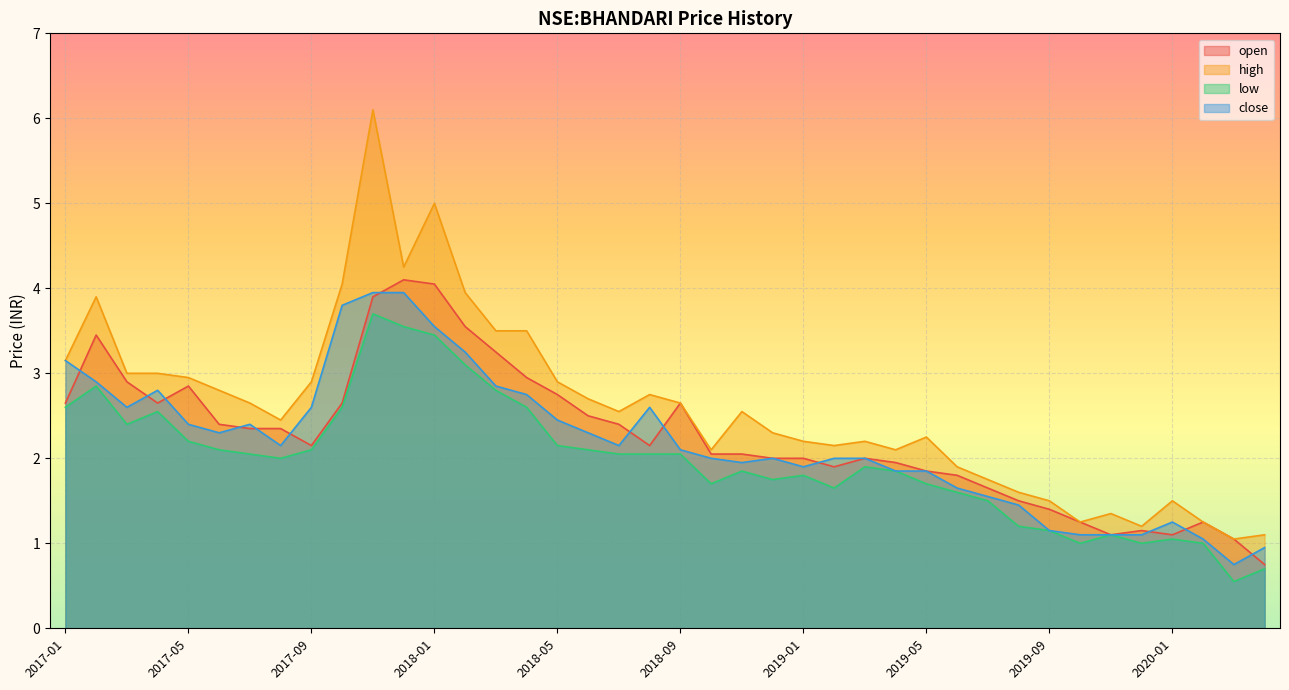

Rank the categories by close value from highest to lowest.

2017-11, 2017-12, 2017-10, 2018-01, 2018-02, 2017-01, 2017-02, 2018-03, 2017-04, 2018-04, 2017-03, 2017-09, 2018-08, 2018-05, 2017-05, 2017-07, 2017-06, 2018-06, 2017-08, 2018-07, 2018-09, 2018-10, 2018-12, 2019-02, 2019-03, 2018-11, 2019-01, 2019-04, 2019-05, 2019-06, 2019-07, 2019-08, 2020-01, 2019-09, 2019-10, 2019-11, 2019-12, 2020-02, 2020-04, 2020-03